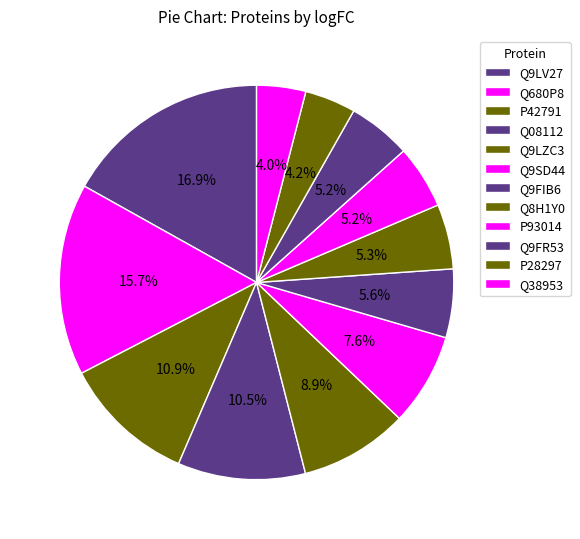

Count the number of slices in the pie.

12